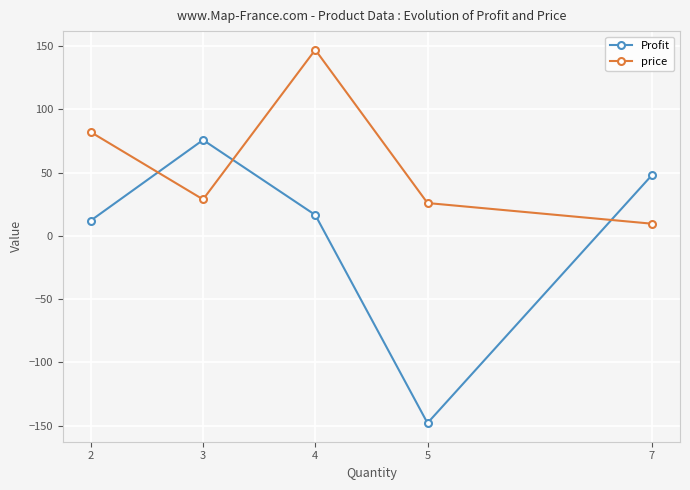

How many interior local peaks does the price series have?

1